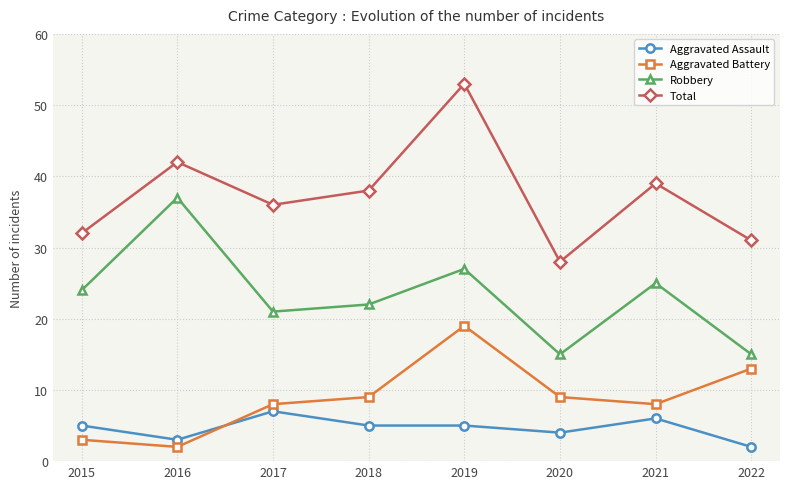

At which category is the sum across all series the highest?

2019